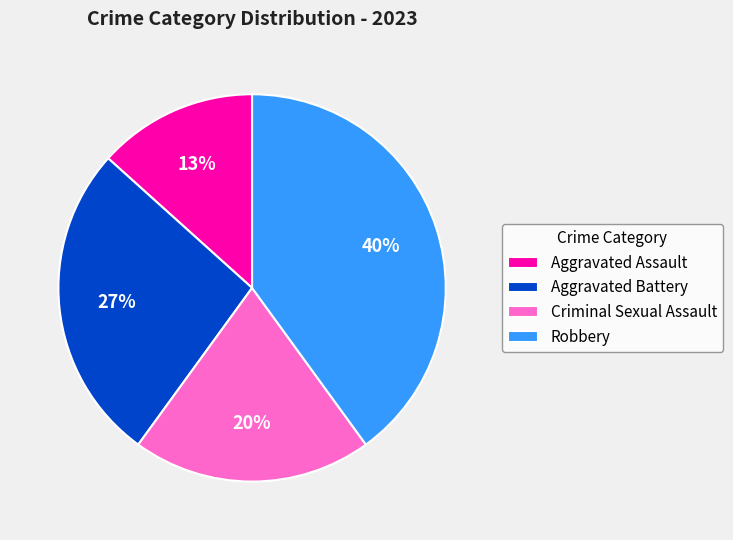

How many segments does this pie chart have?

4